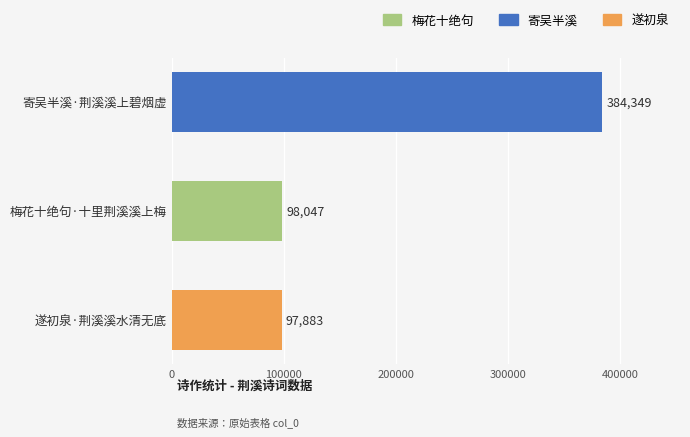

Which label corresponds to the largest value in the chart?

寄吴半溪·荆溪溪上碧烟虚